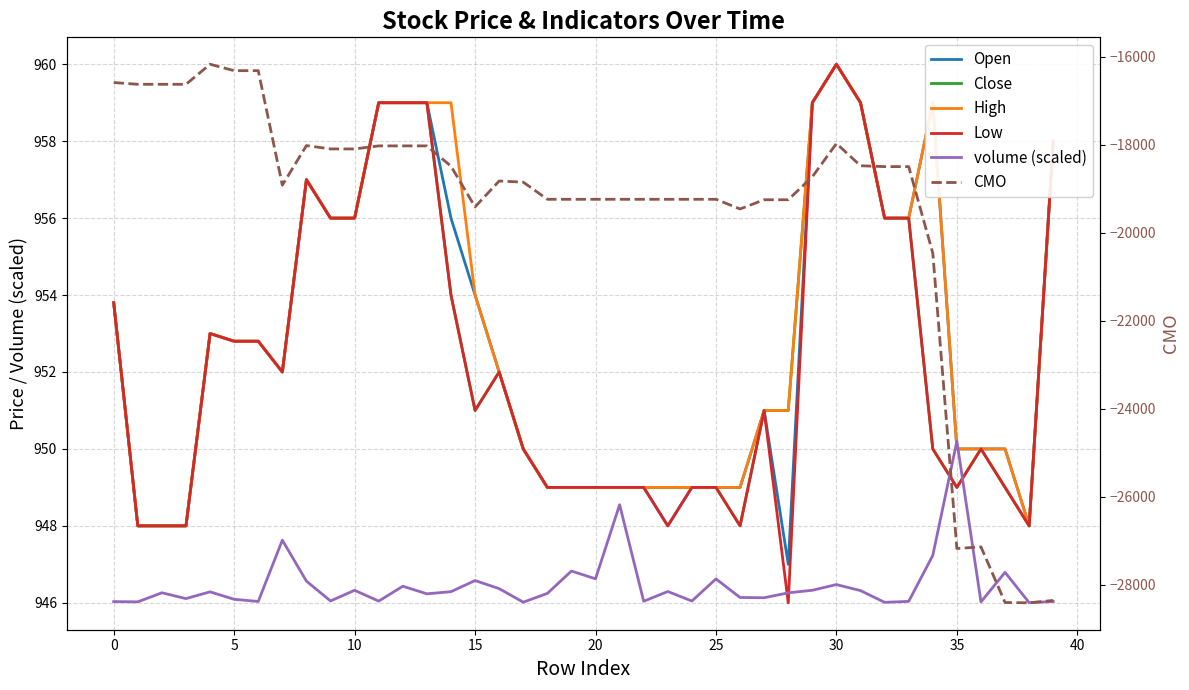

True or false: Open and High intersect in this chart.

False